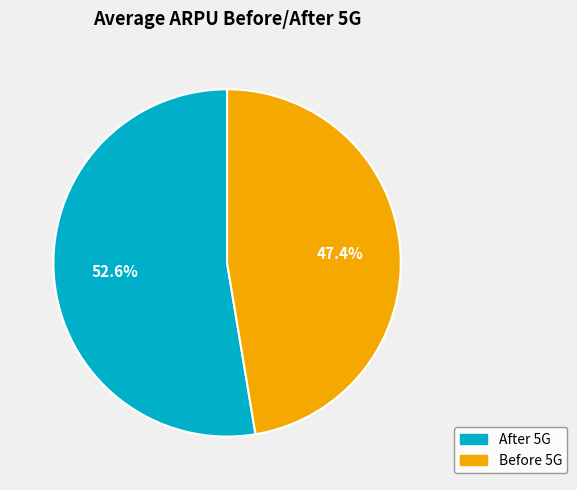

Combined, what portion of the pie is After 5G and Before 5G?

100.0%